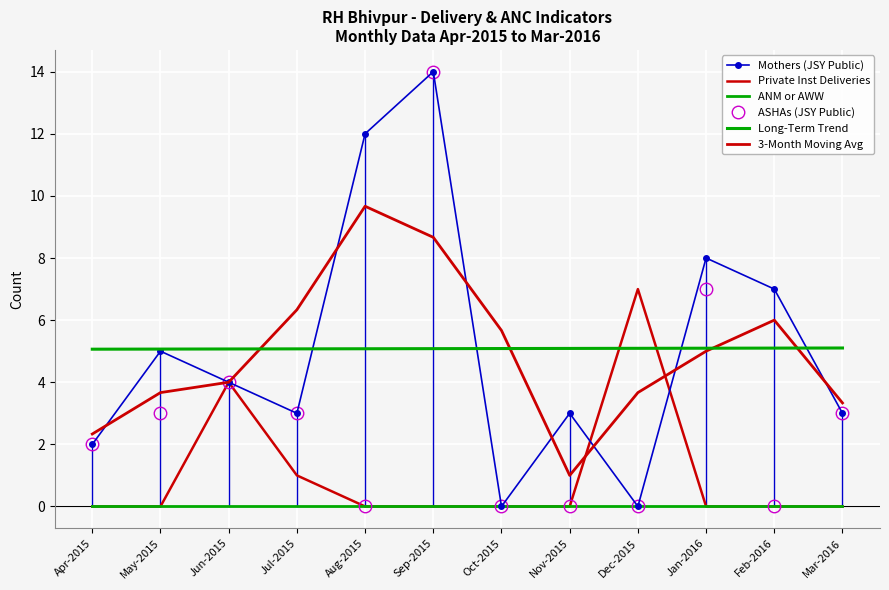

What is the greatest value displayed?

14.0